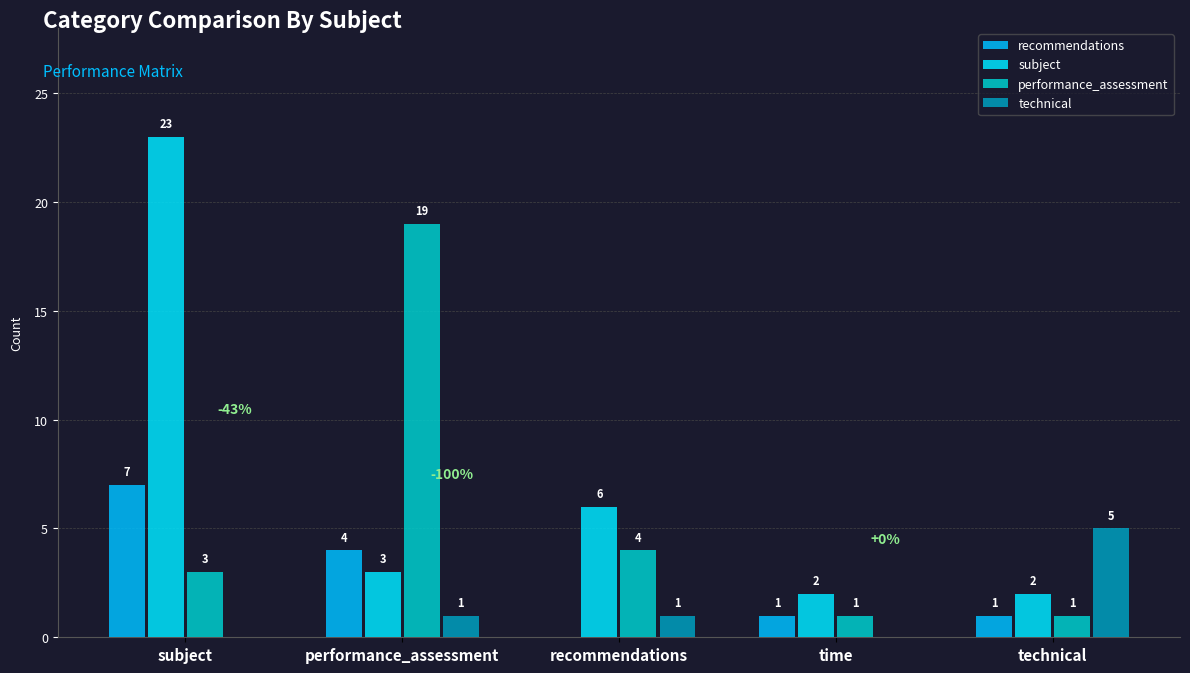

Between technical and performance_assessment, which is larger?

performance_assessment